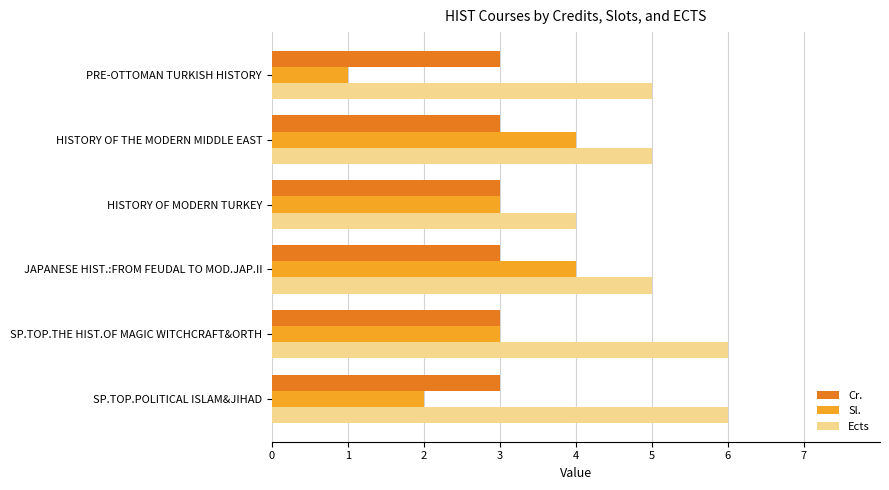

What is the sum of the Sl. values at JAPANESE HIST.:FROM FEUDAL TO MOD.JAP.II and HISTORY OF MODERN TURKEY?

7